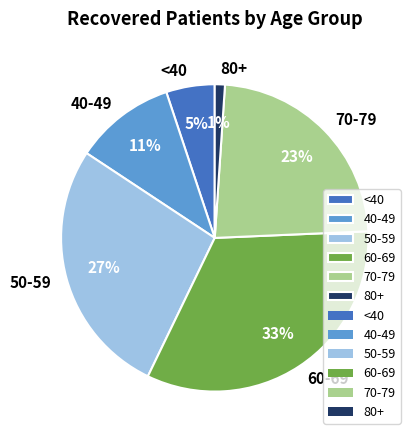

To the nearest percent, what is the average slice percentage?

17%